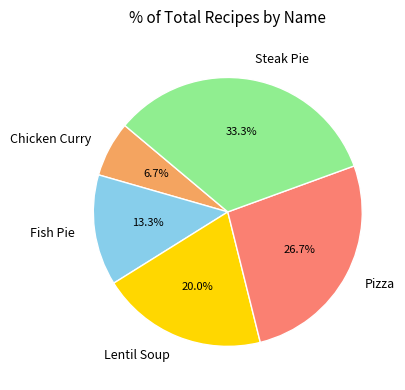

Between Chicken Curry and Pizza, which is larger?

Pizza